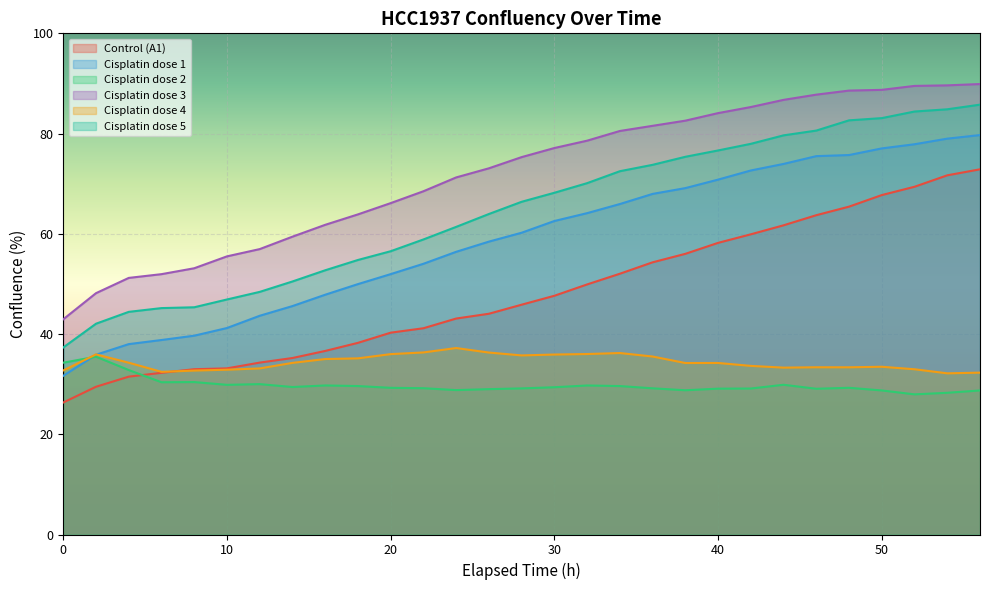

Which category has the lowest value in the Cisplatin dose 4 series?

54